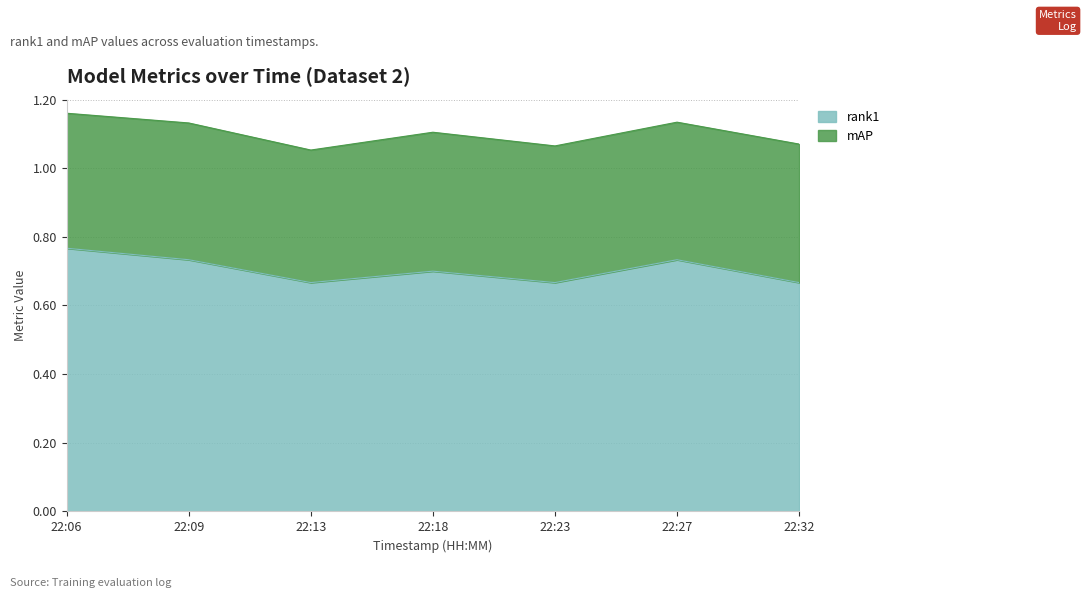

What is the maximum value shown in the chart?

0.8